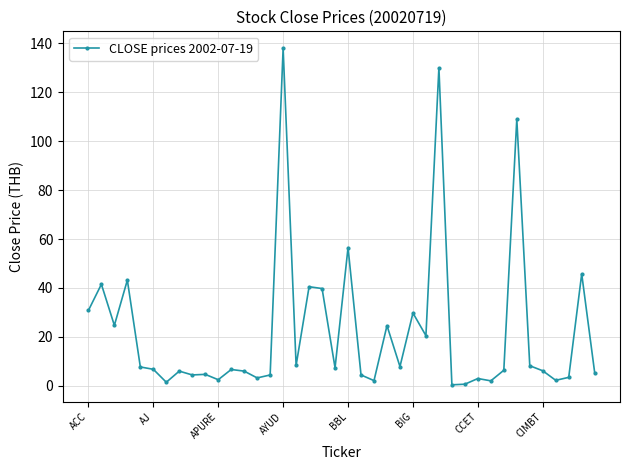

True or false: there are more than 2 points higher than both neighbors.

True